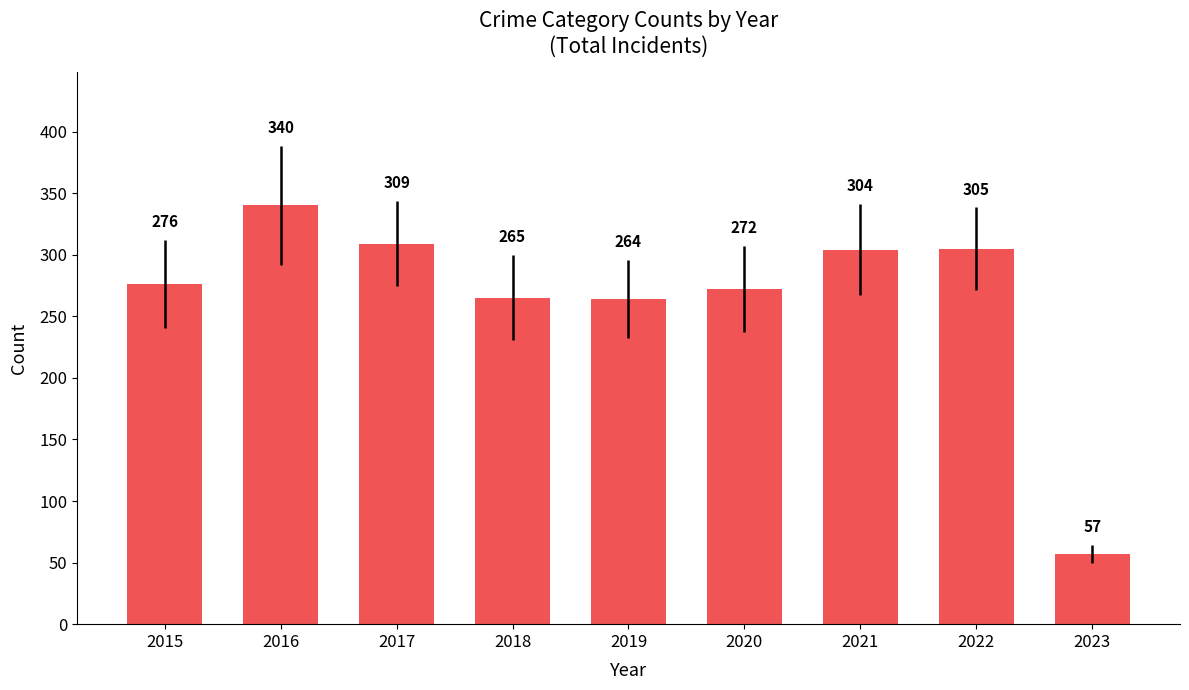

What is the average value?

266